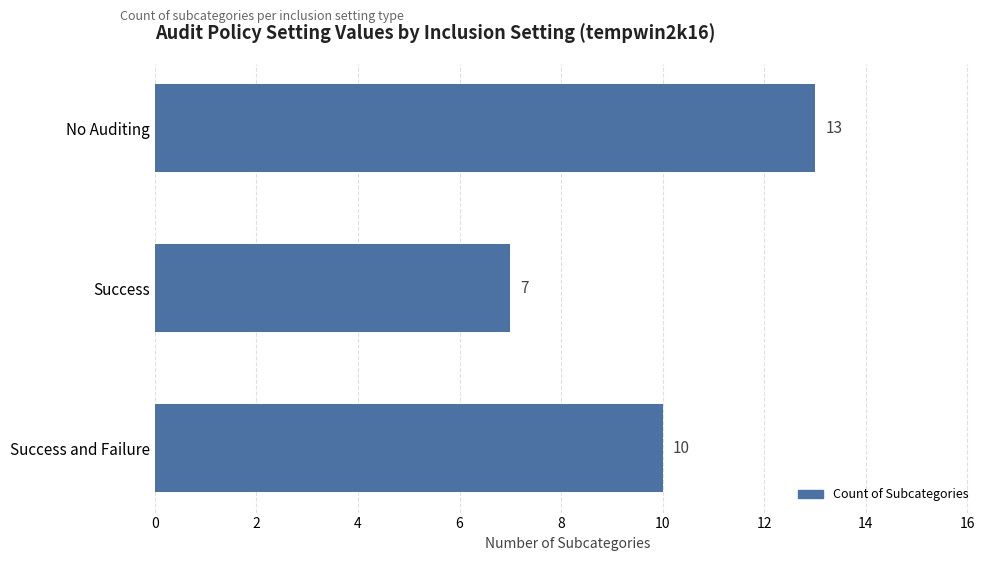

Which category has the highest value across all series?

No Auditing